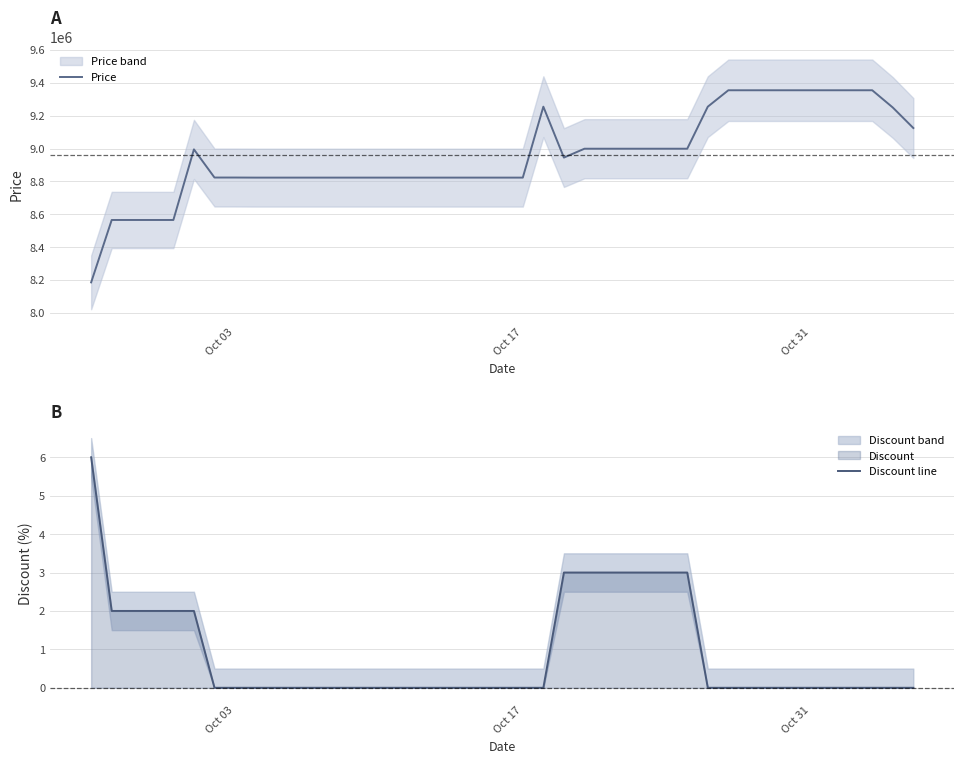

True or false: Discount line has a value of 0 at Oct 17.

True